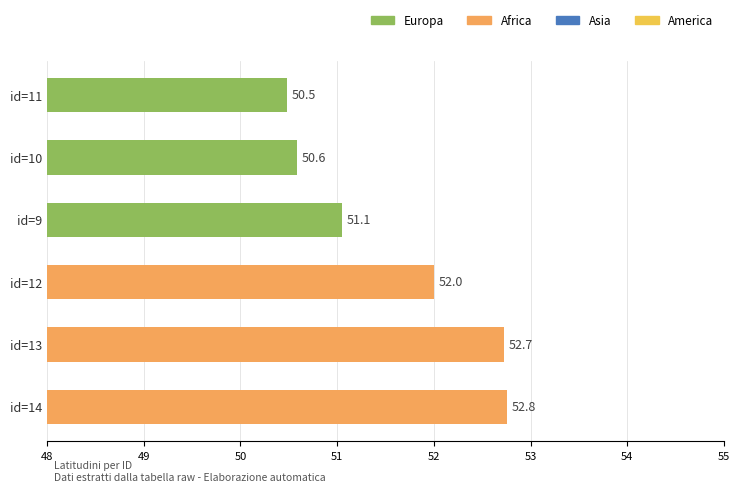

Which category has the lowest value across all series?

id=11